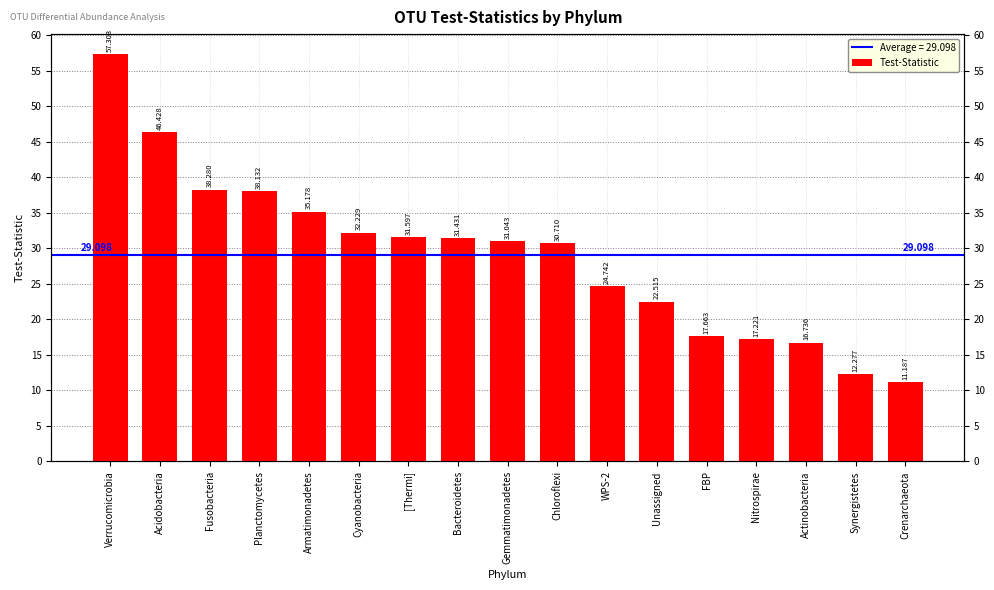

Which label corresponds to the smallest value in the chart?

Crenarchaeota